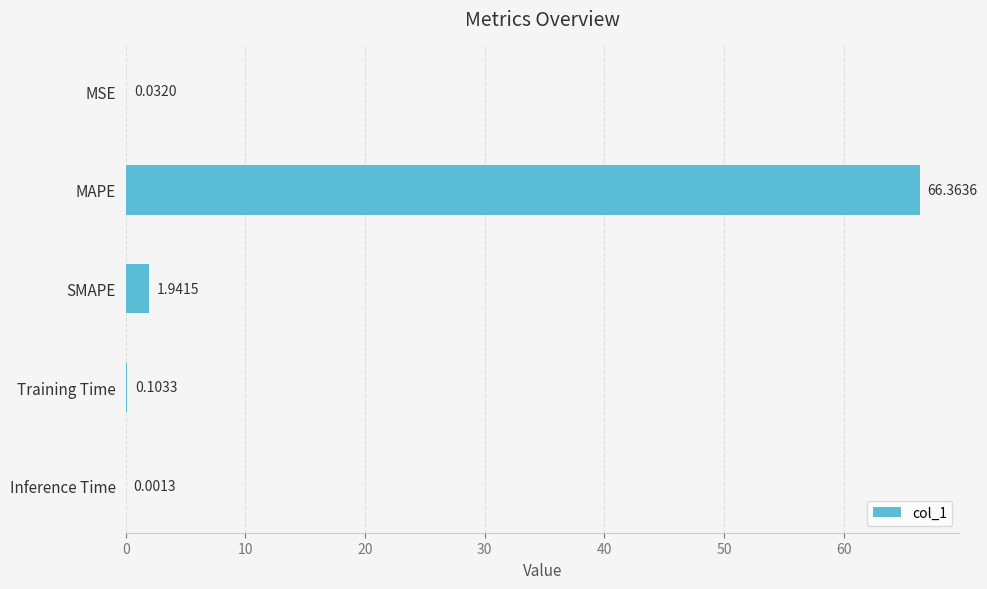

At which label is the value closest to 33?

SMAPE